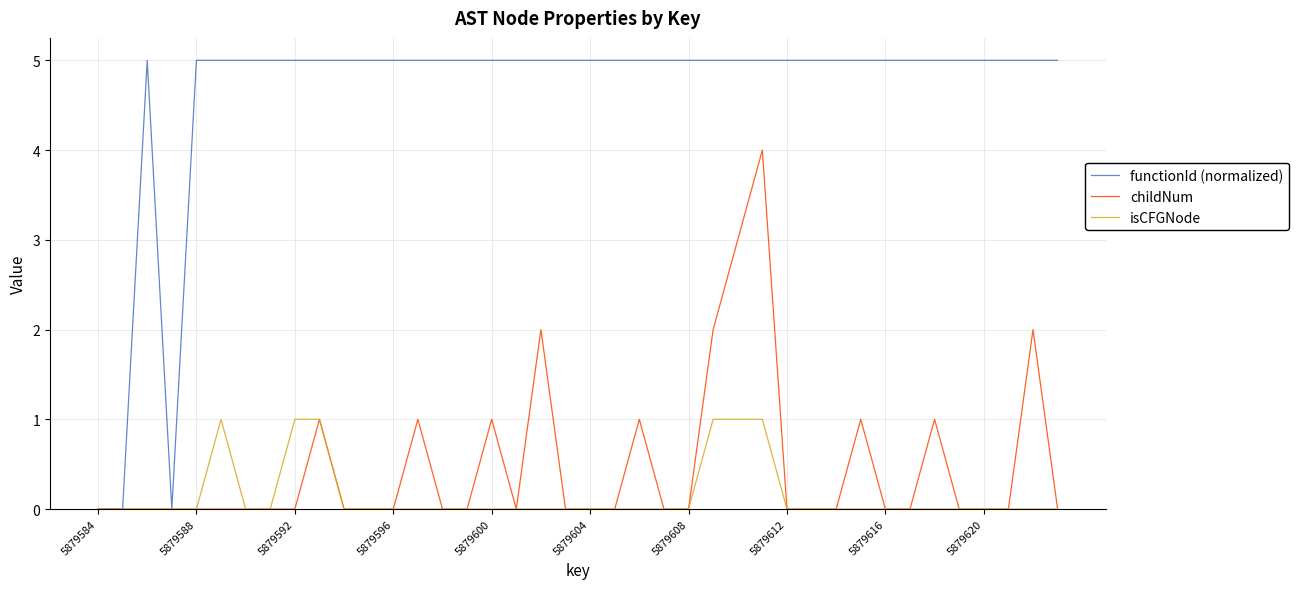

Count the childNum values in the range 0 to 1.

35